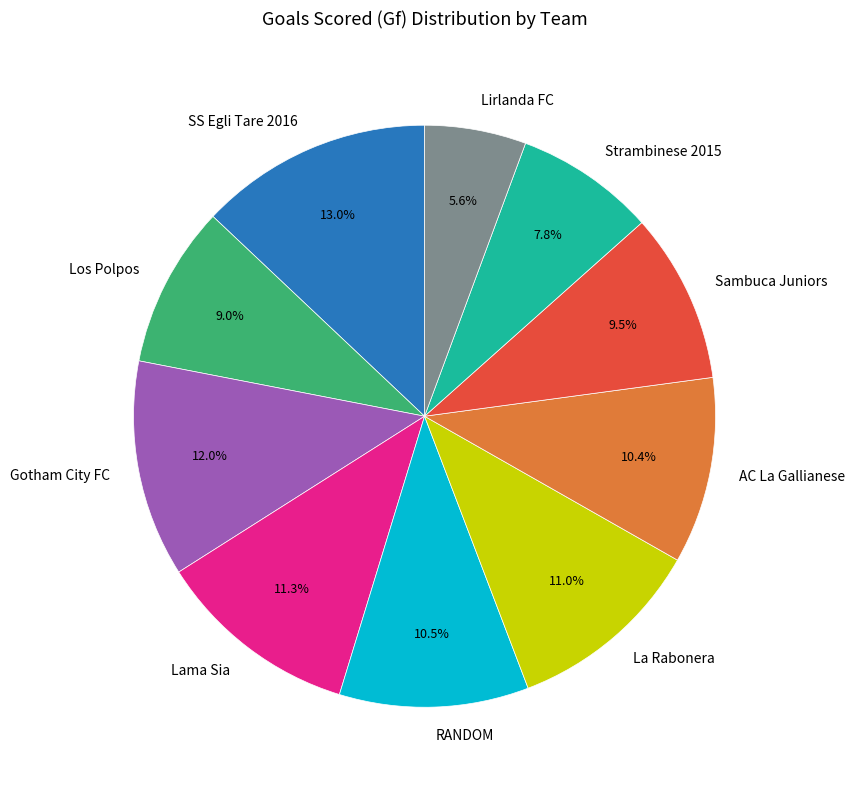

To the nearest percent, what portion does Gotham City FC represent?

12%